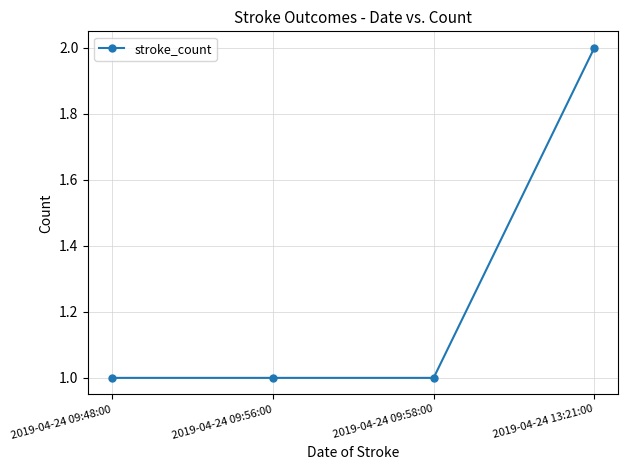

Reading left to right, list all the values displayed in this chart.

1	1	1	2